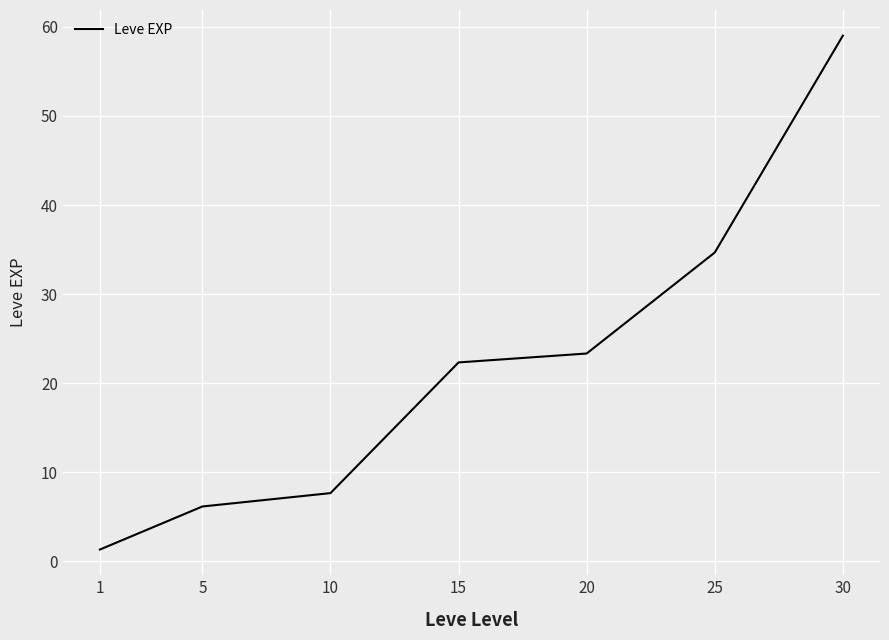

List the labels in order of value, largest first.

30, 25, 20, 15, 10, 5, 1